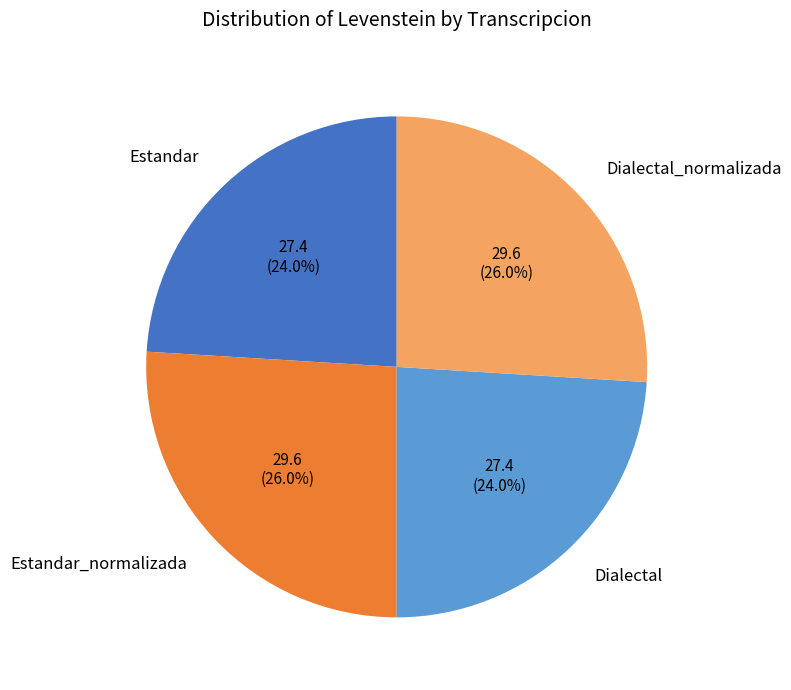

Is it true that Estandar_normalizada is 26% of the pie?

True